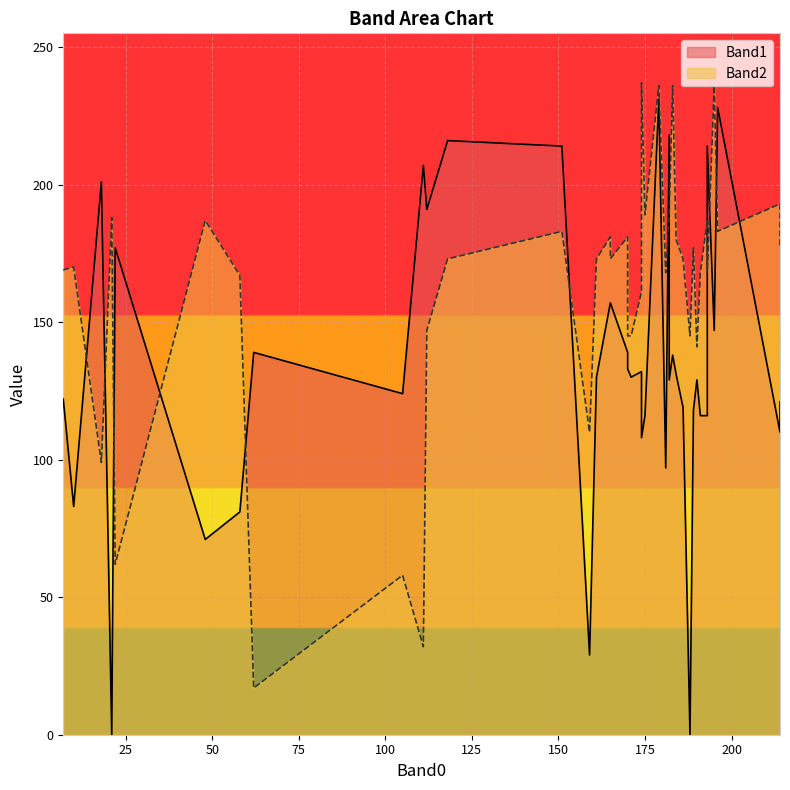

Which category has the highest value in the Band2 series?

174